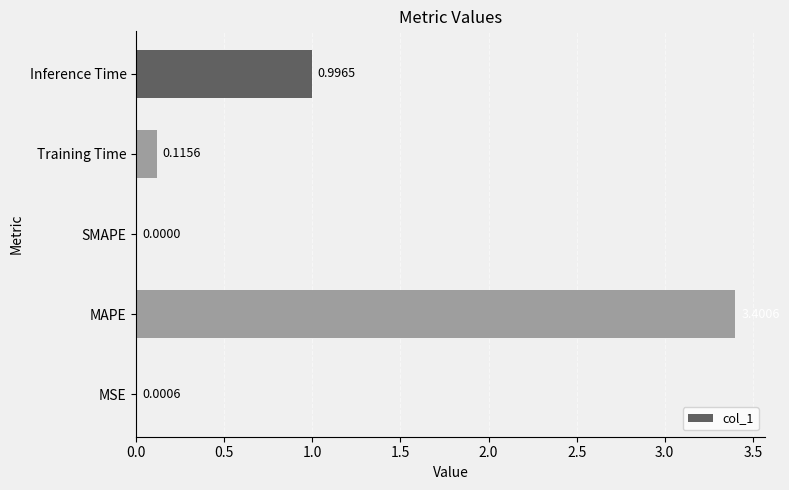

What is the average value?

0.9